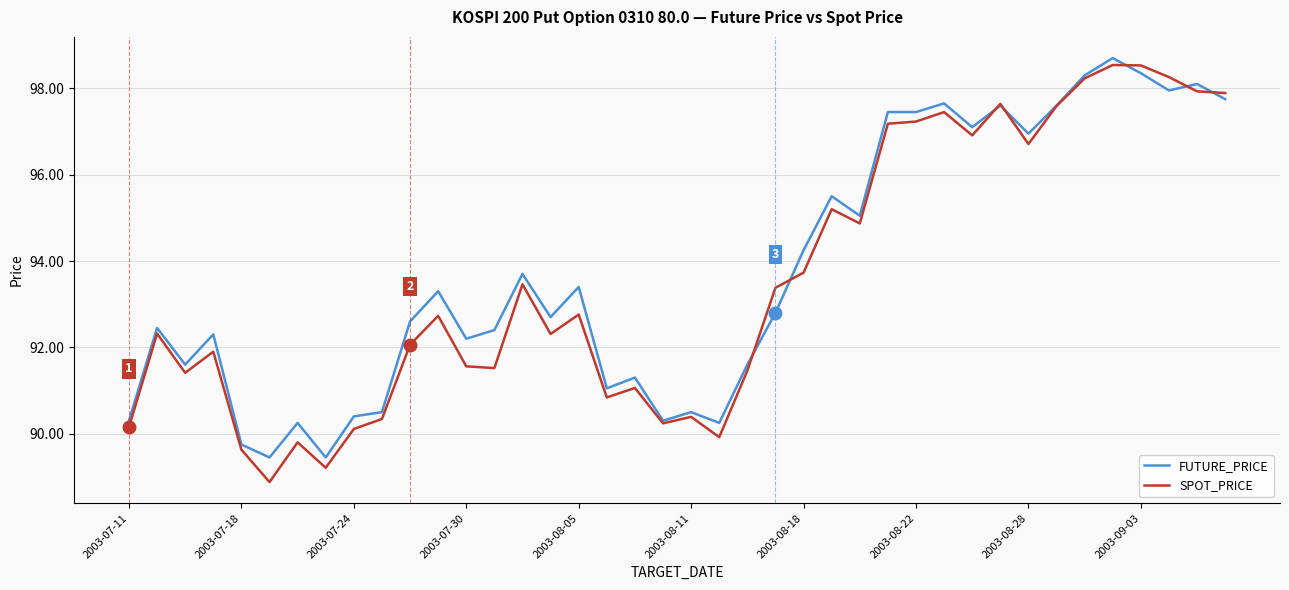

What is the highest value of the SPOT_PRICE series?

98.5